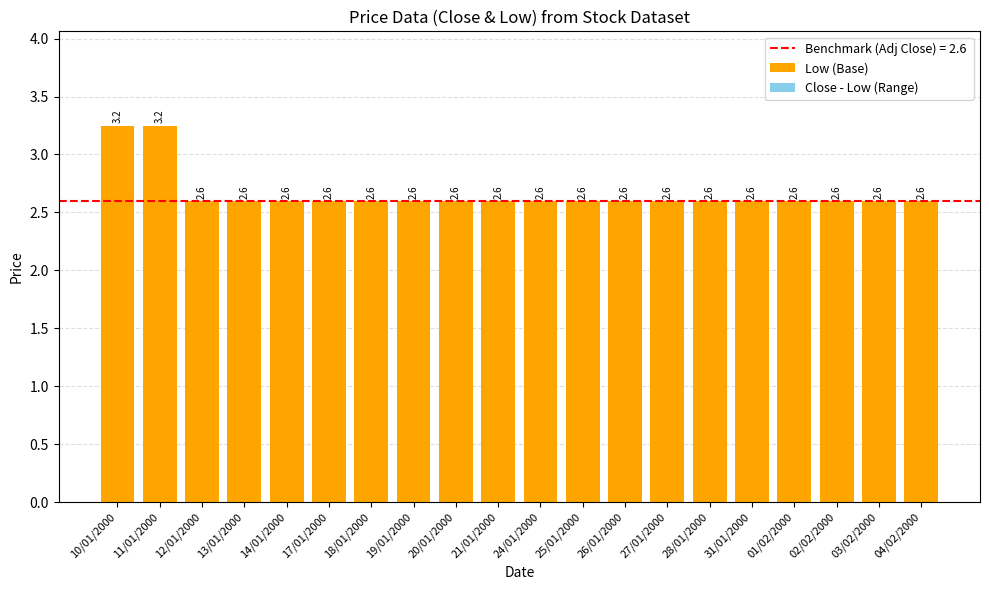

Count the values in the range 2 to 3.

18